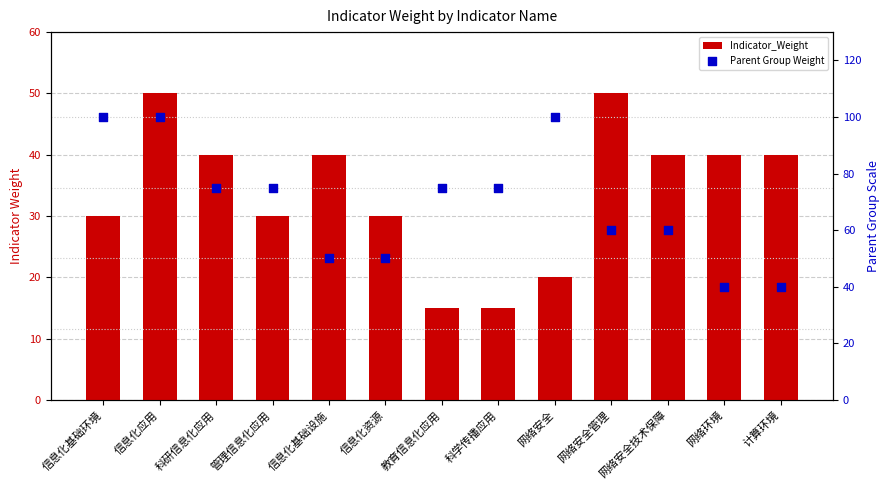

At how many categories does at least one series exceed 83?

3